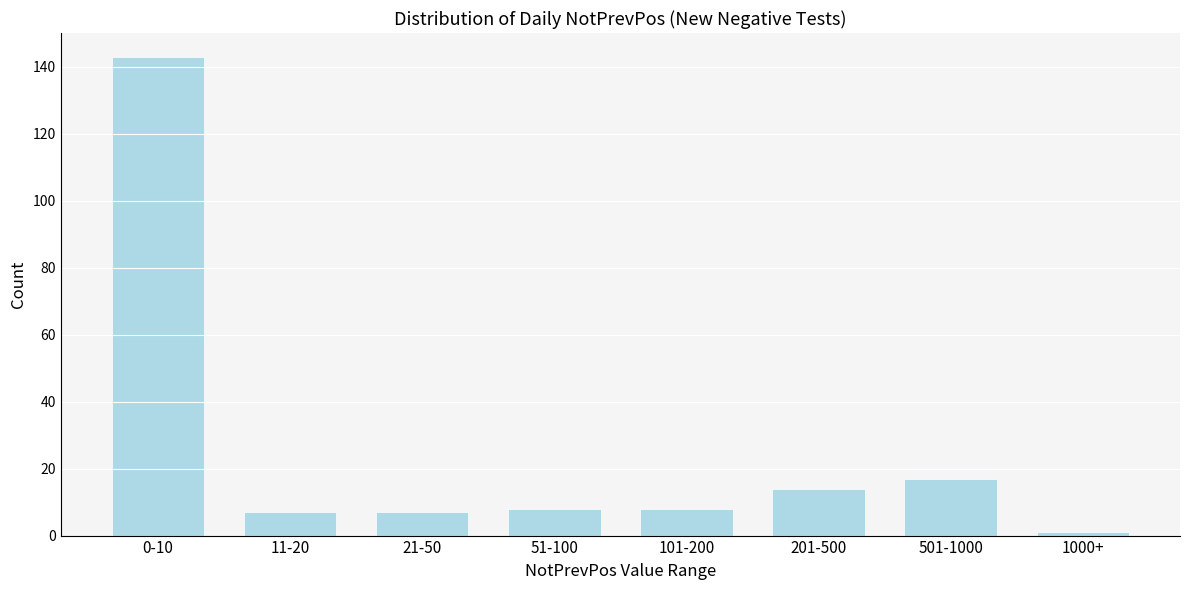

Reading left to right, transcribe all the data shown in this chart.

143	7	7	8	8	14	17	1